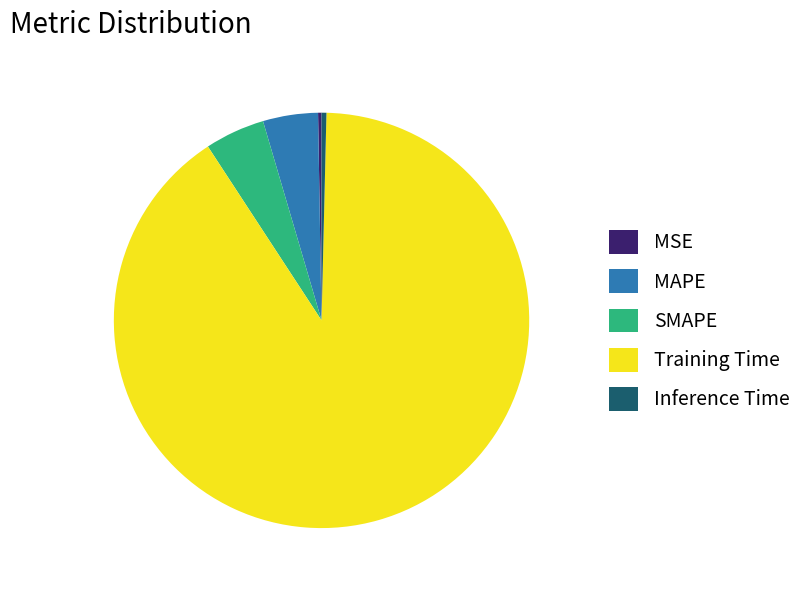

Which slice is the largest?

Training Time